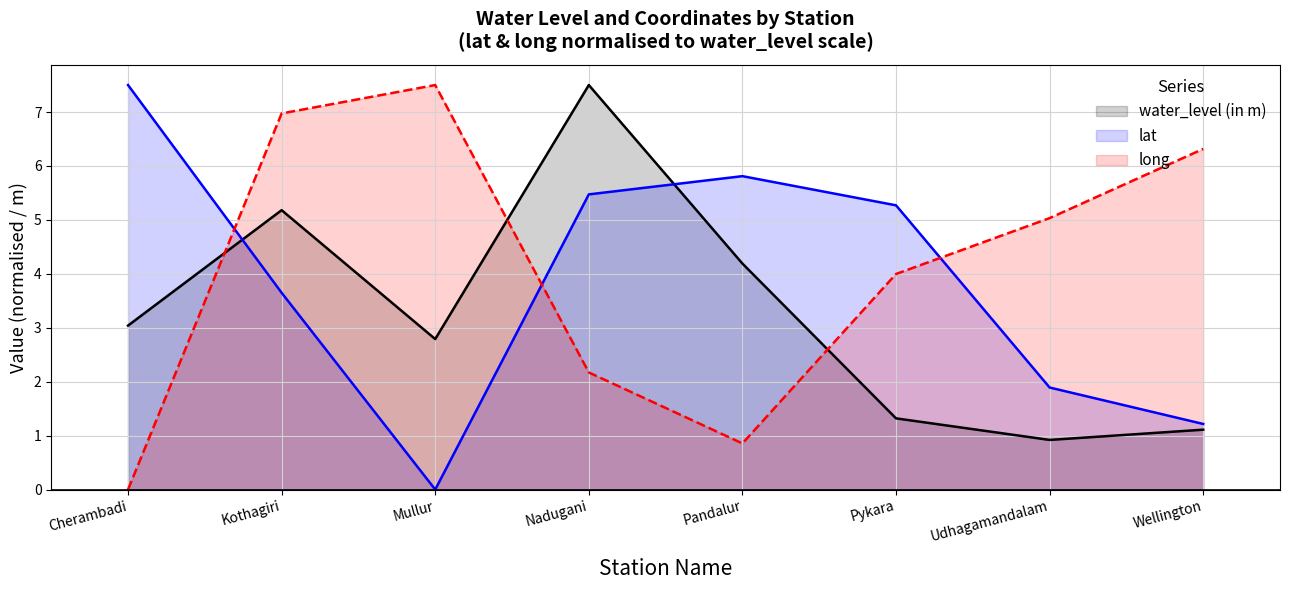

What is the difference between the highest and lowest values at Mullur?

7.5